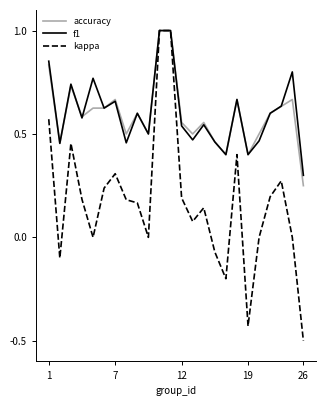

What is the maximum value shown in the chart?

1.0